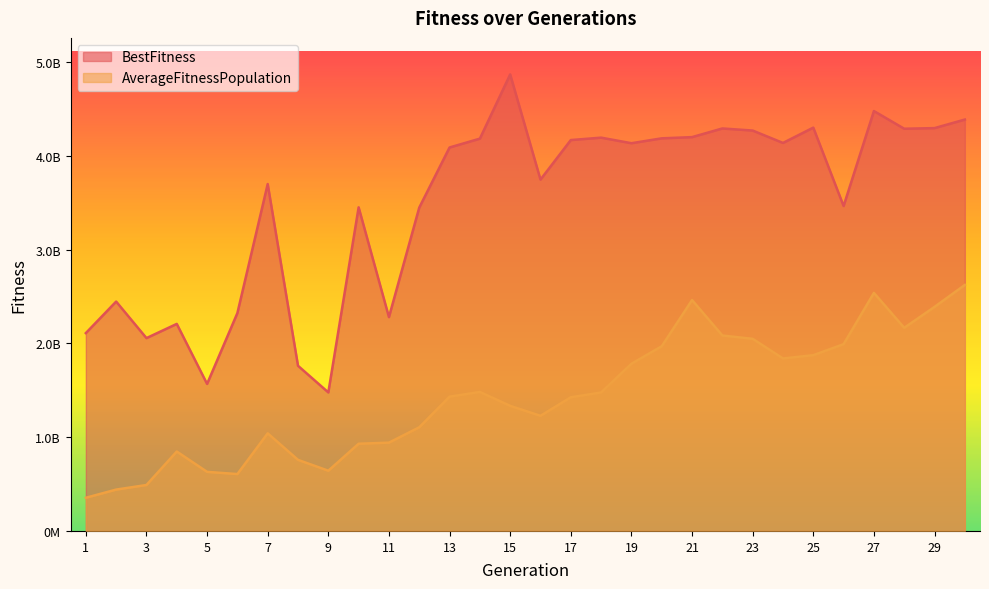

At which category is the sum across all series the highest?

27